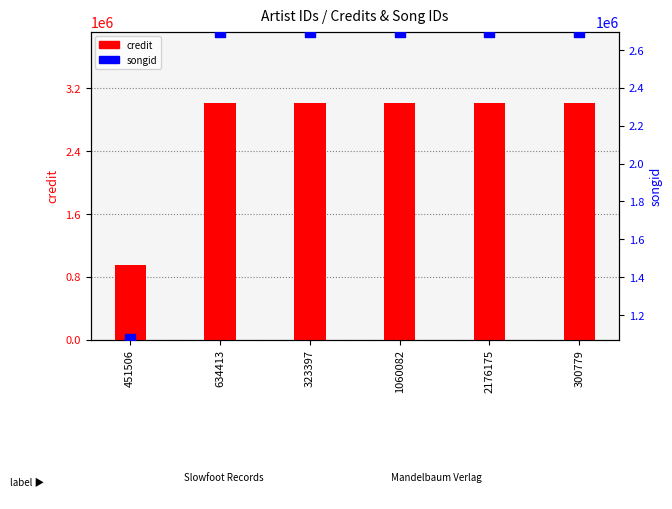

Is the value of credit at 1060082 greater than the value of songid at 300779?

Yes